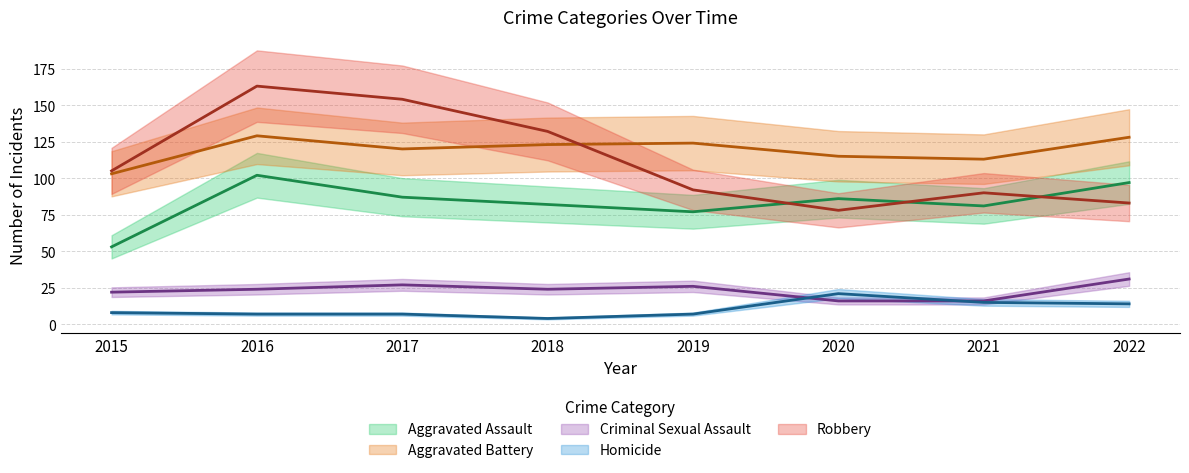

How many categories are shown in the chart?

8